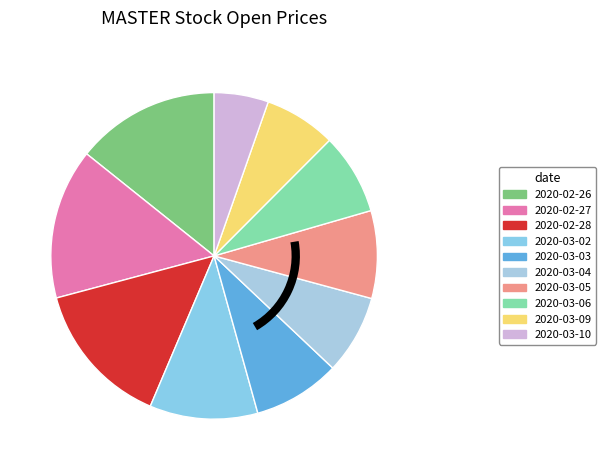

Is it true that 2020-03-09 is 7% of the pie?

True